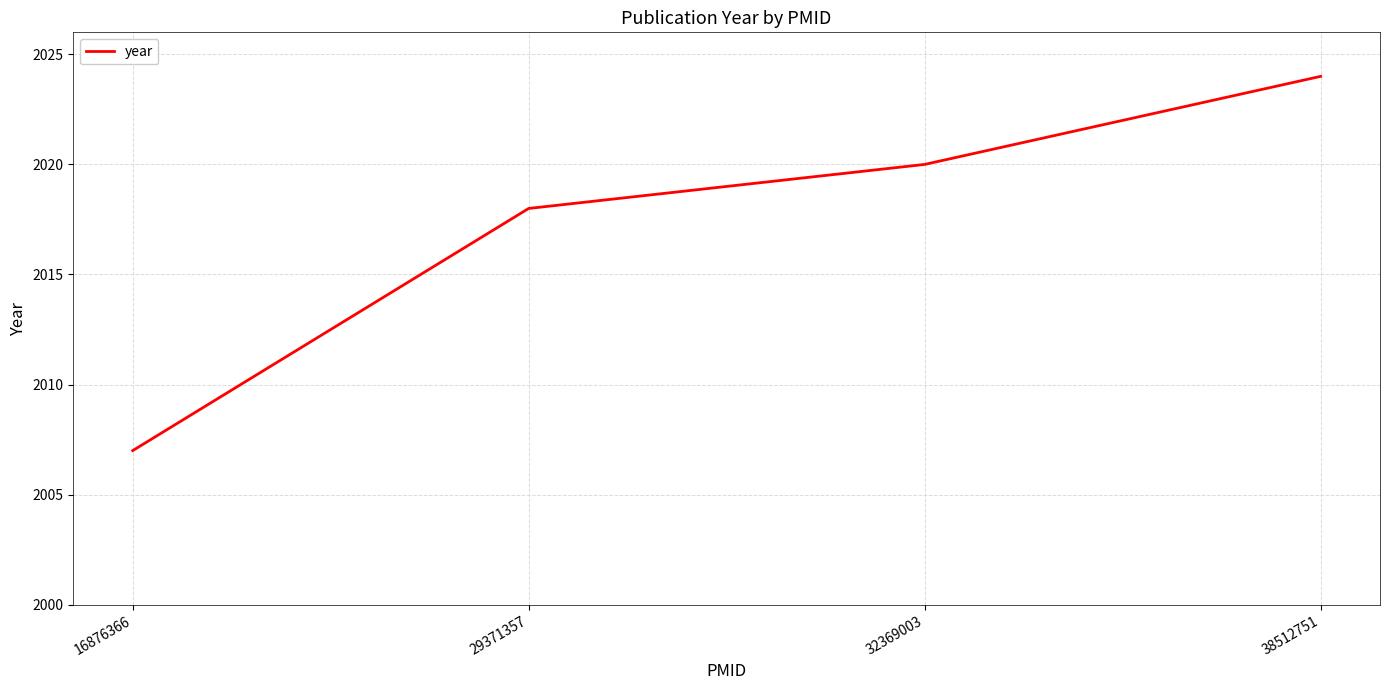

Count the values in the range 2018 to 2024.

3